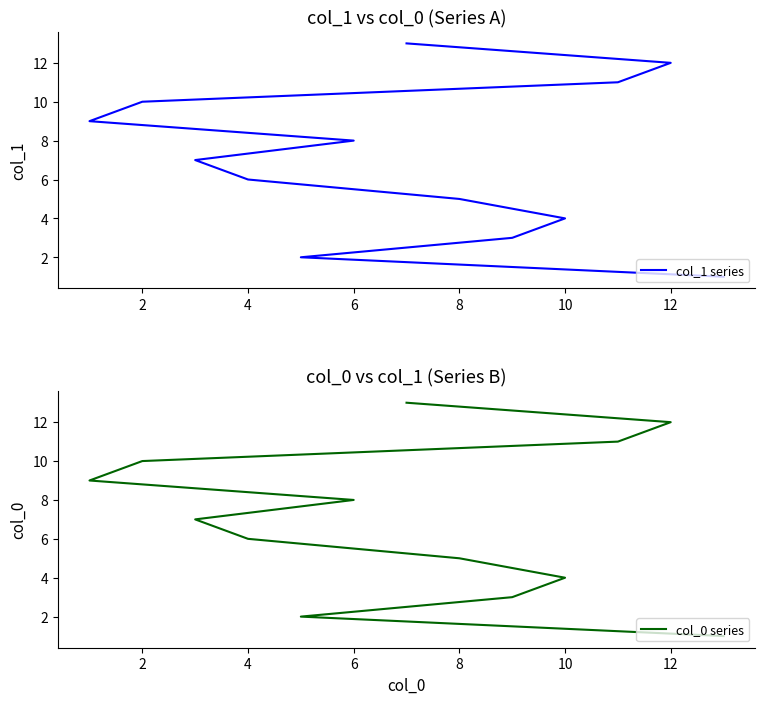

What is the difference between the second highest and second lowest values in the col_0 series series?

10